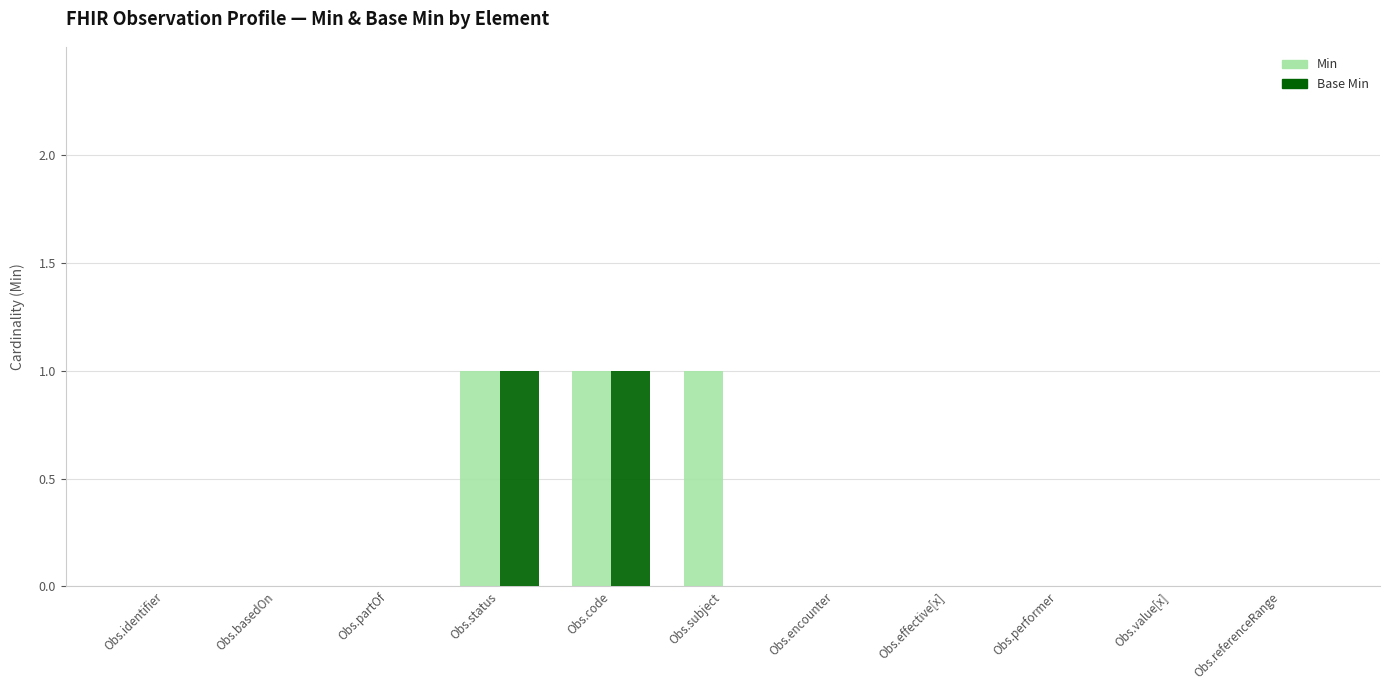

Are the bars grouped side by side (vs. stacked)?

Yes